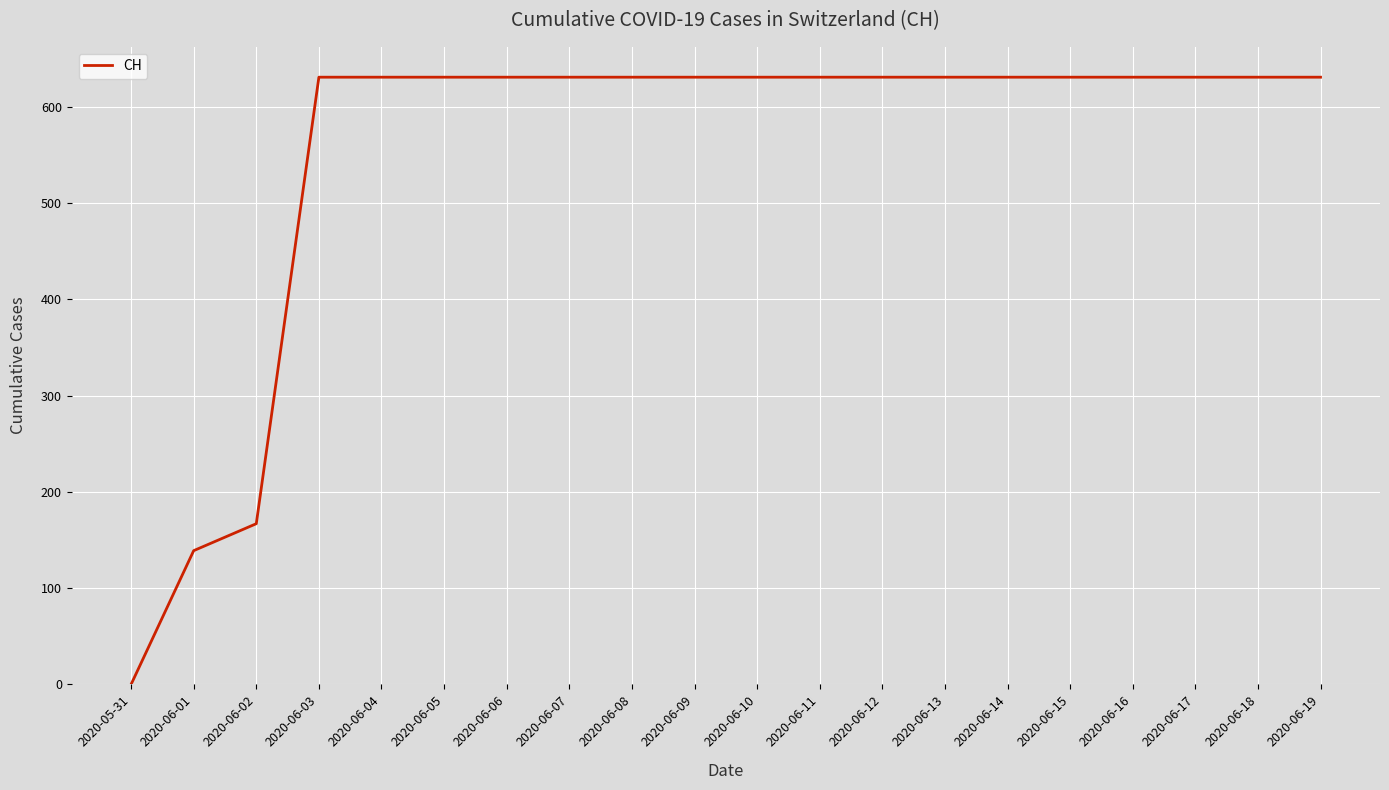

What is the maximum value shown in the chart?

631